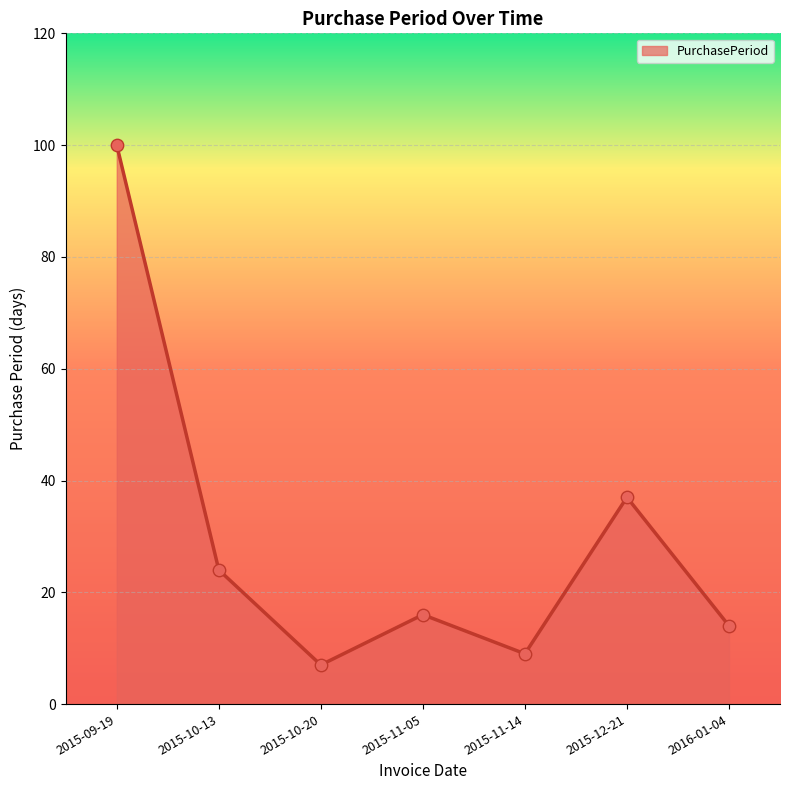

Between 2015-10-13 and 2015-09-19, which is larger?

2015-09-19